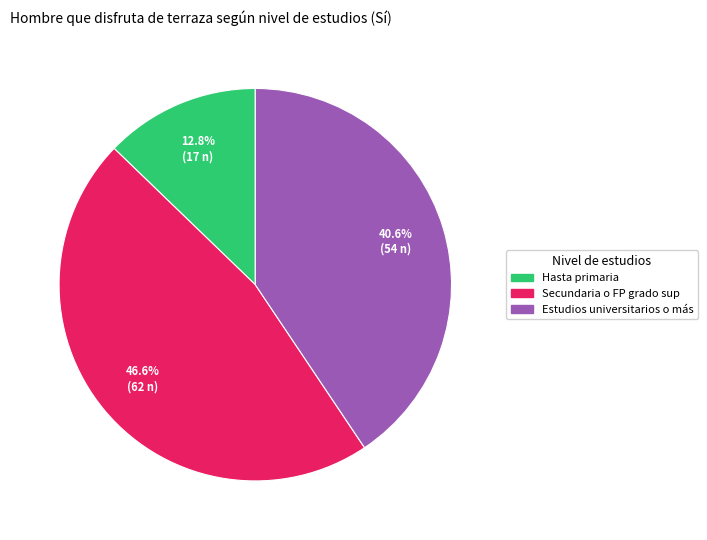

Does Estudios universitarios o más account for over 50% of the chart?

No